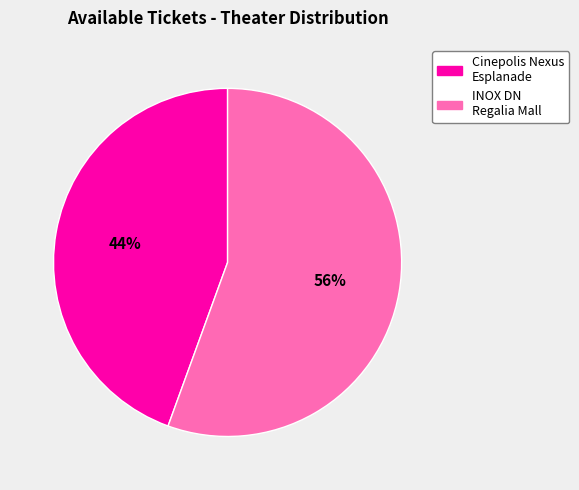

To the nearest percent, what is the average slice percentage?

50%